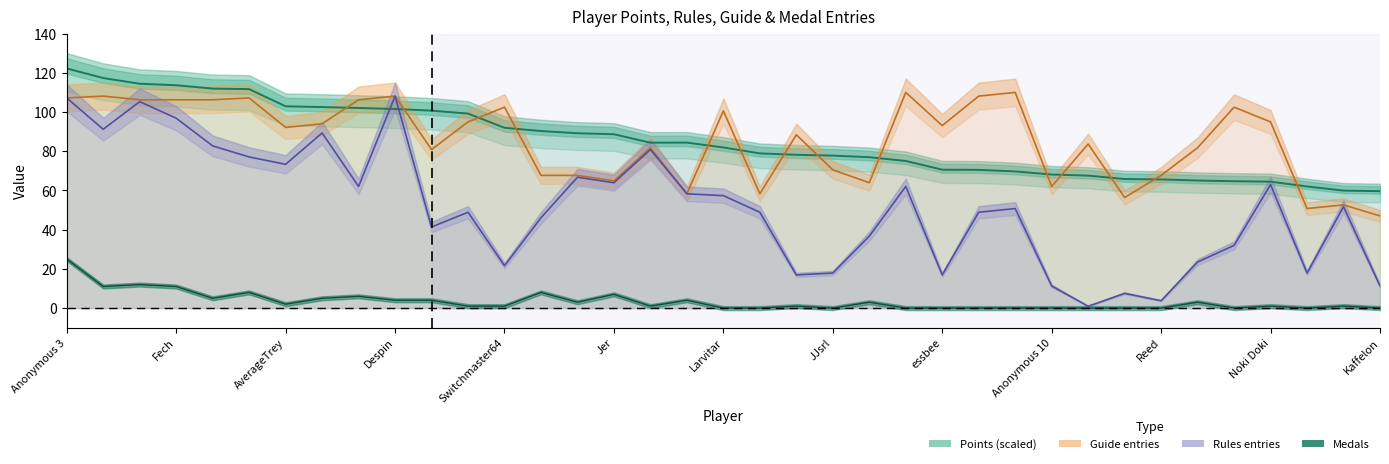

At which label does Rules entries first exceed 50?

Anonymous 3